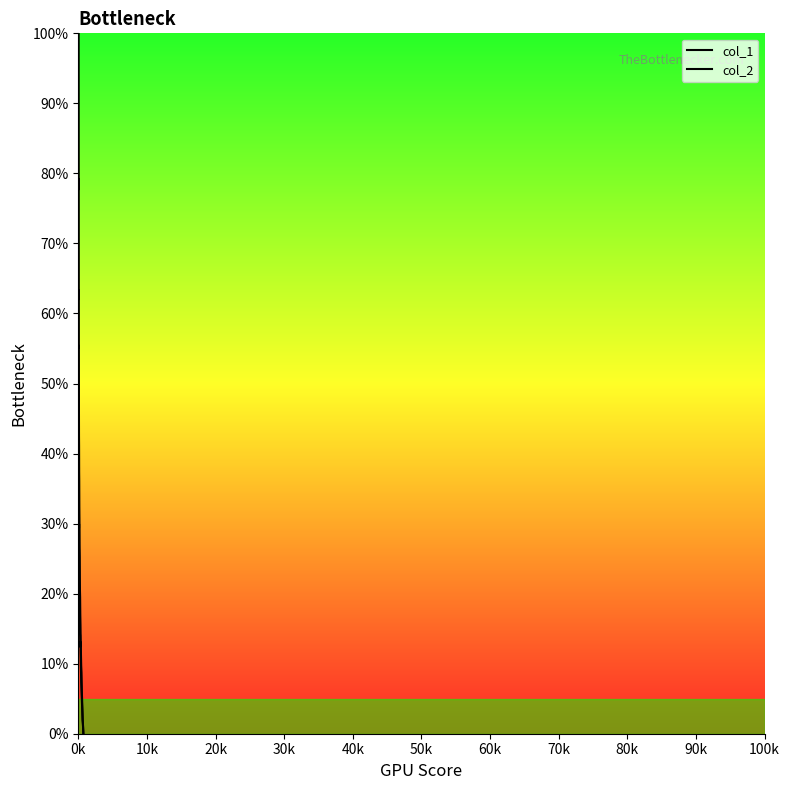

How many series are shown in this chart?

2